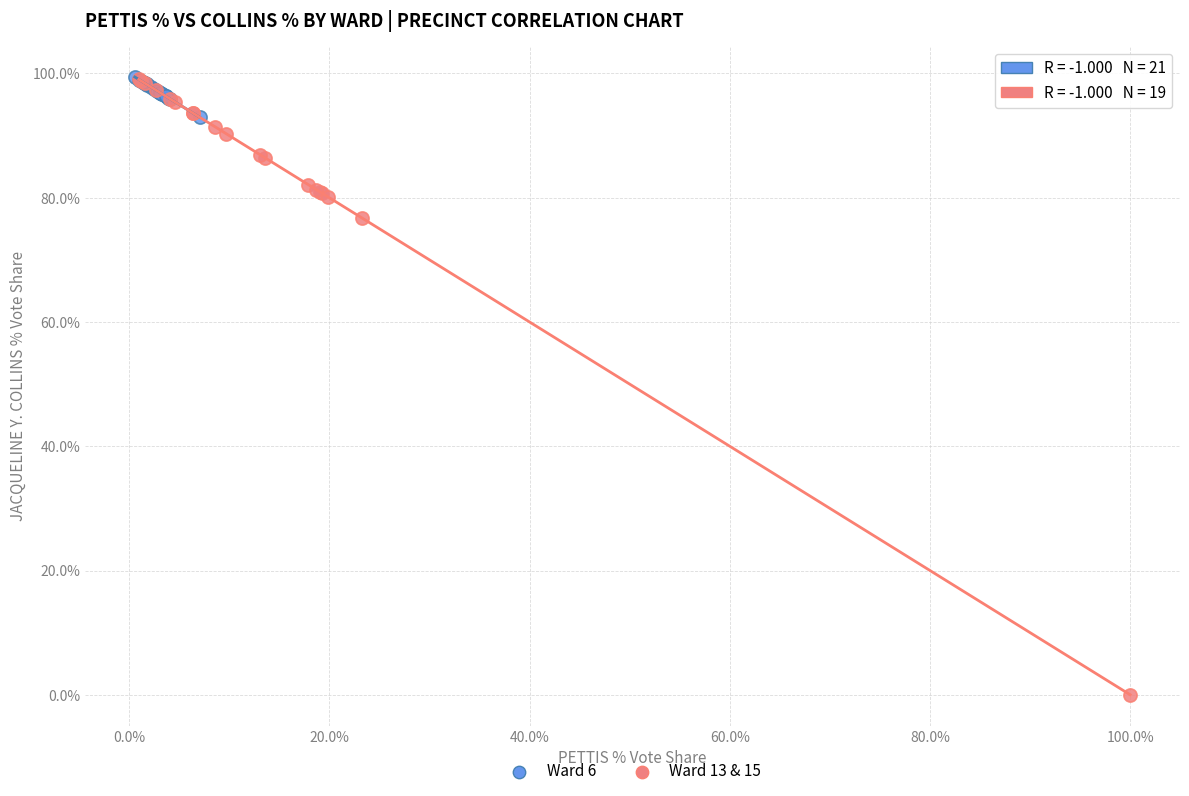

Which series reaches the minimum Y coordinate?

Ward 13 & 15